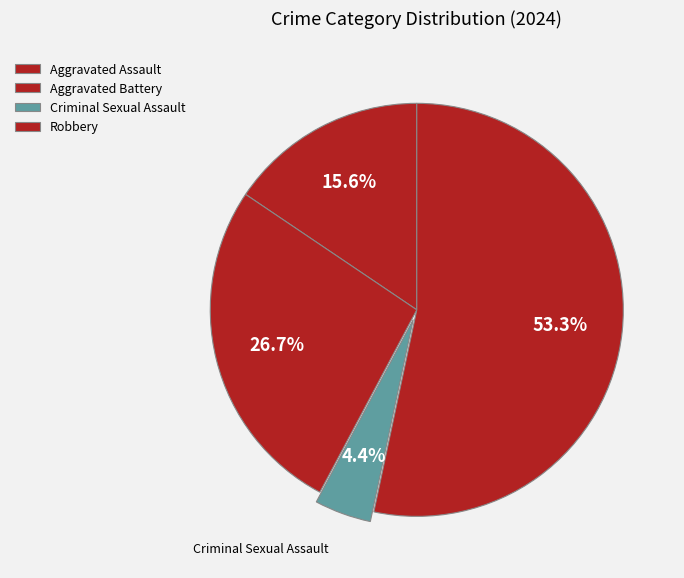

Combined, what portion of the pie is Criminal Sexual Assault and Aggravated Assault?

20.0%